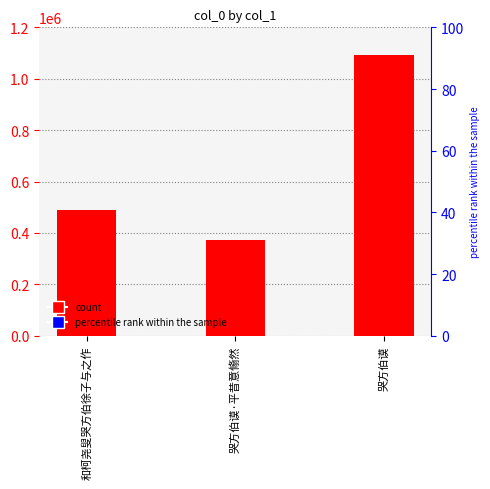

What is the label of the 2nd bar from the right?

哭方伯谟·平昔意翛然